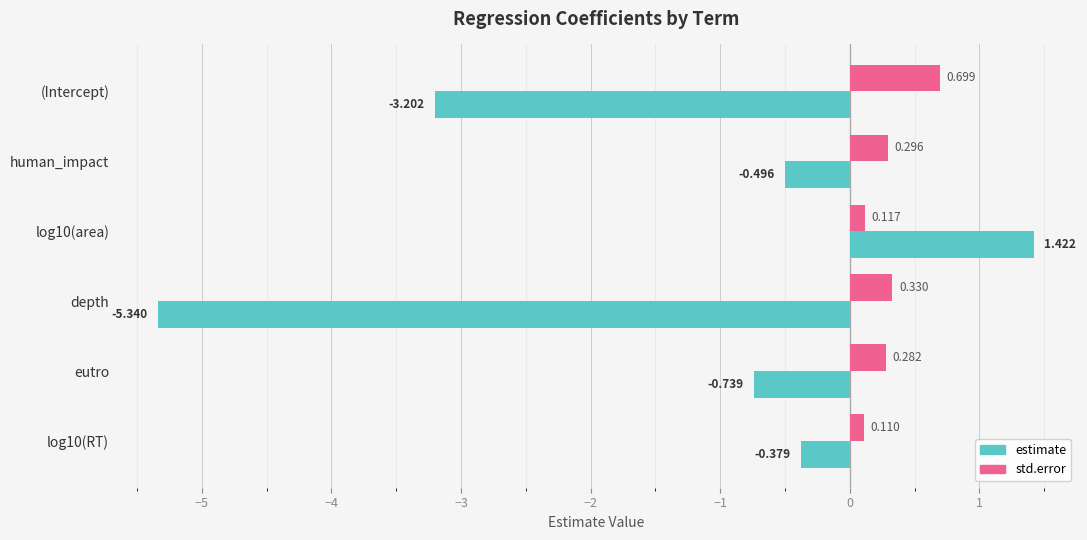

Which series has the largest range (max minus min)?

estimate